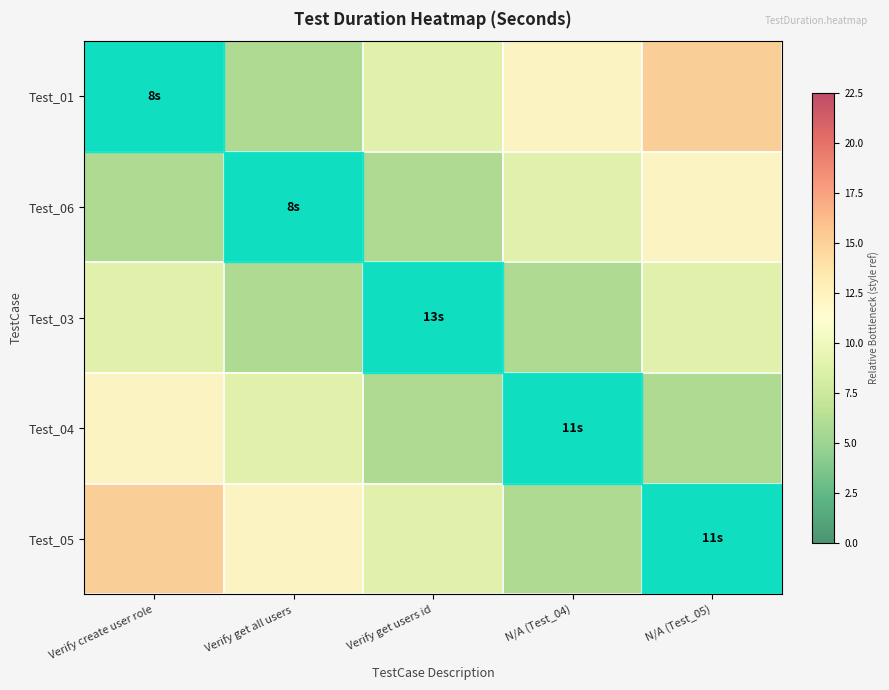

Count the number of data series in this chart.

5